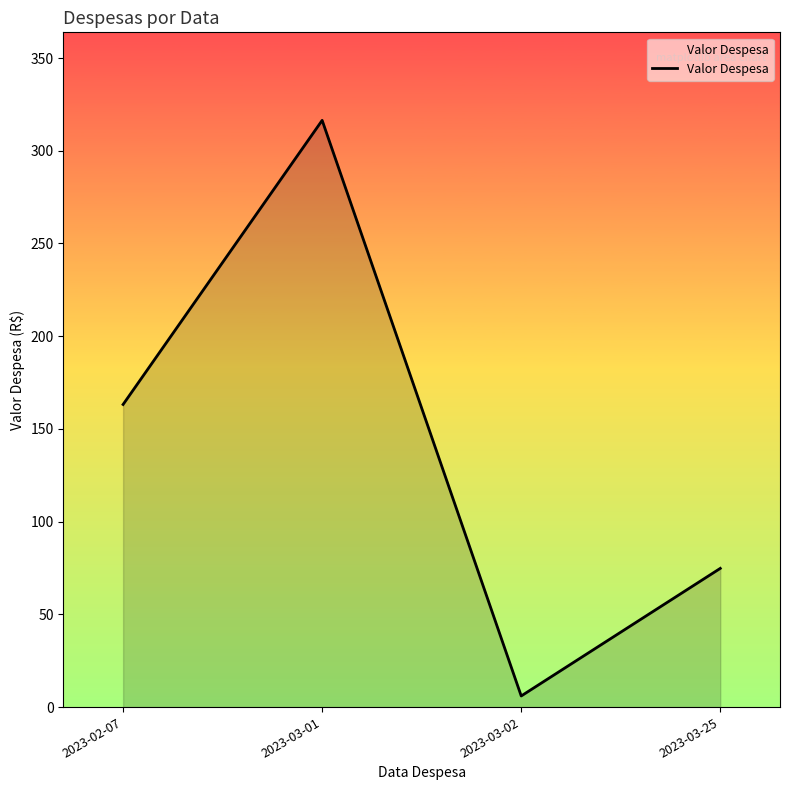

What is the difference between the maximum and second lowest values?

241.6